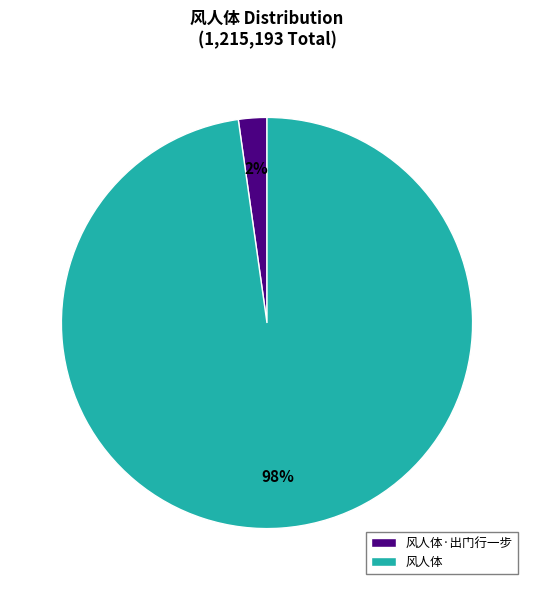

Count the number of slices in the pie.

2